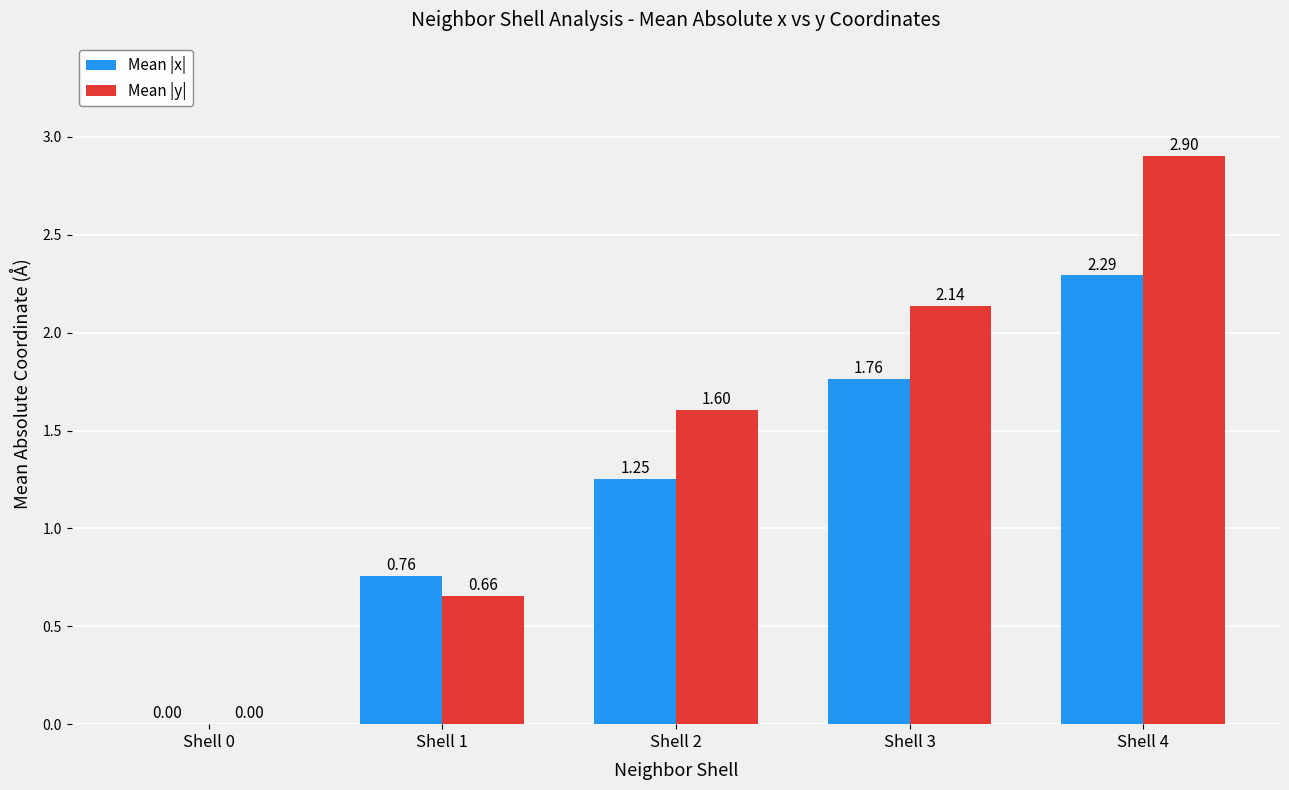

Which category has the highest value across all series?

Shell 4